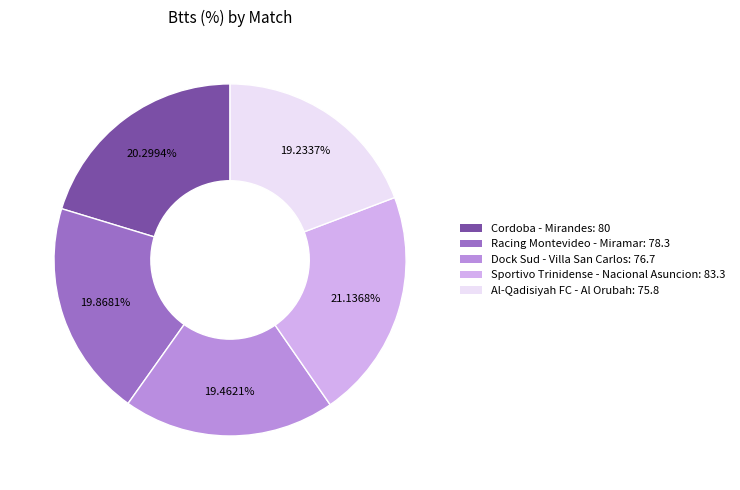

Which category has the biggest portion of the pie?

Sportivo Trinidense - Nacional Asuncion